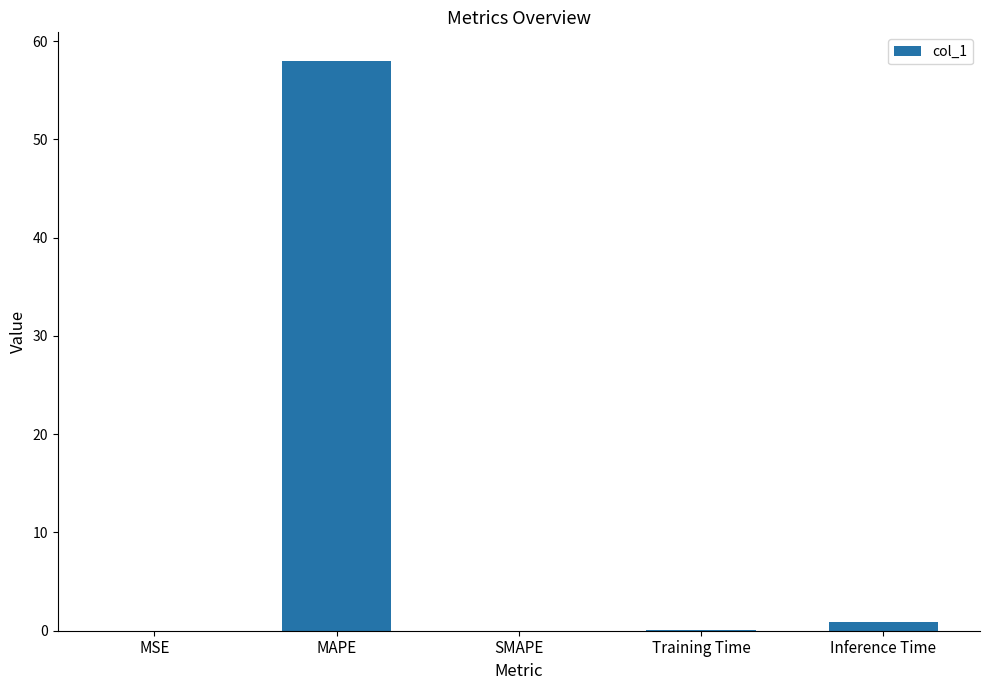

What is the sum of the values at SMAPE and Inference Time?

0.9